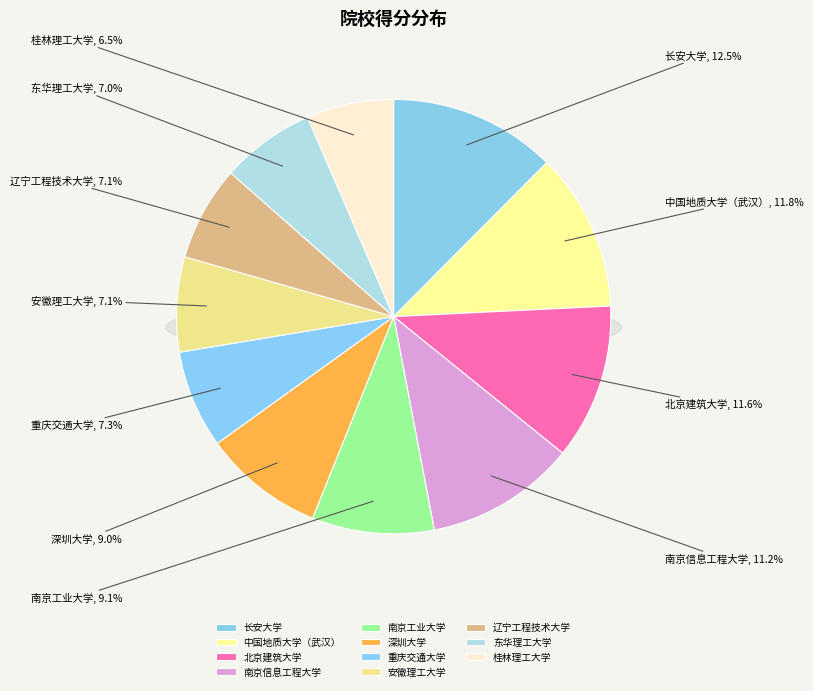

Rank the categories by value from lowest to highest.

桂林理工大学, 东华理工大学, 安徽理工大学, 辽宁工程技术大学, 重庆交通大学, 深圳大学, 南京工业大学, 南京信息工程大学, 北京建筑大学, 中国地质大学（武汉）, 长安大学